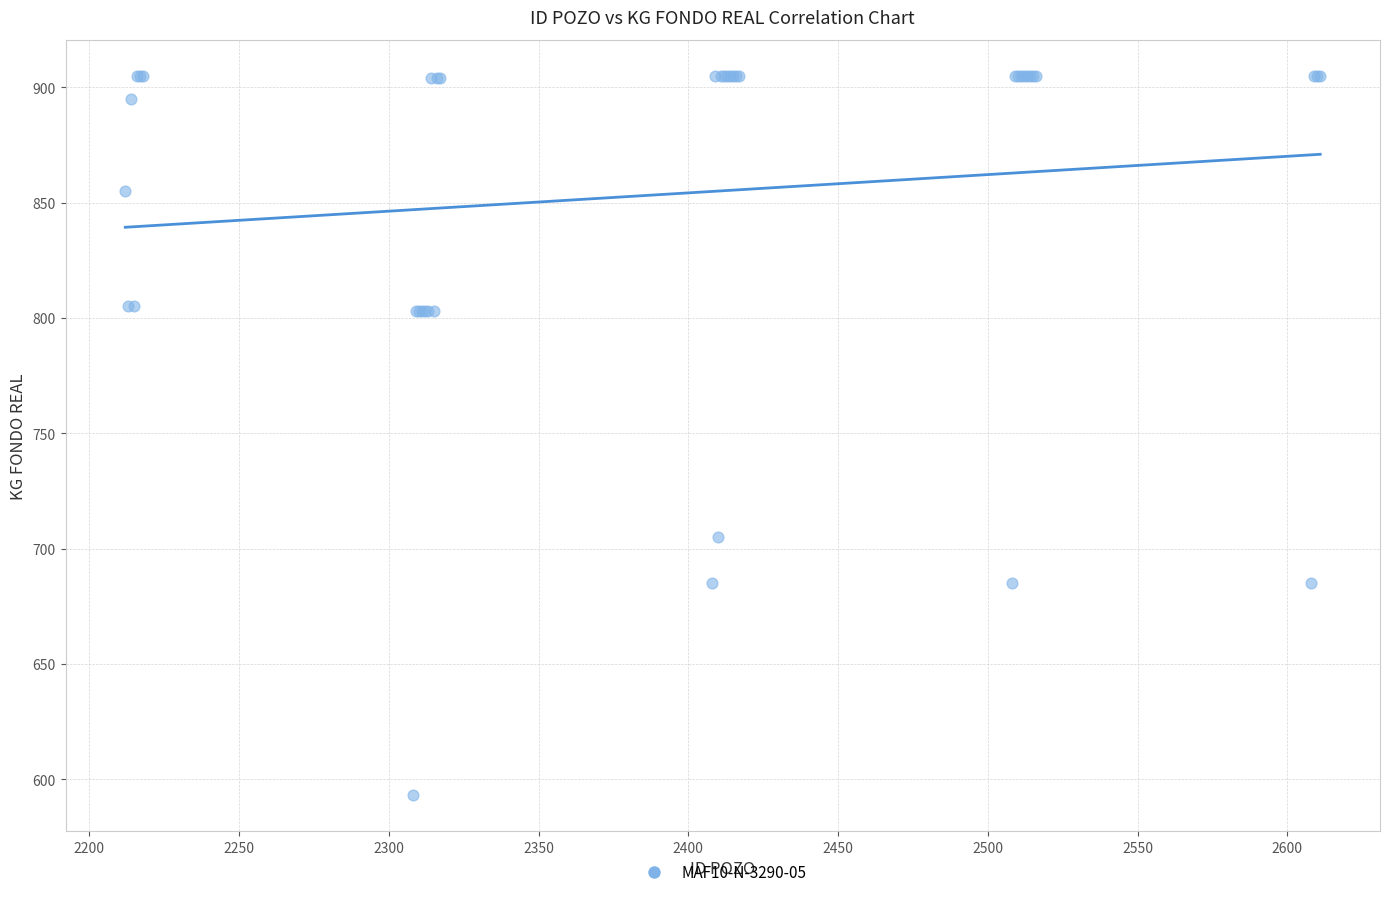

What Y value in the scatter plot is closest to 749?

705